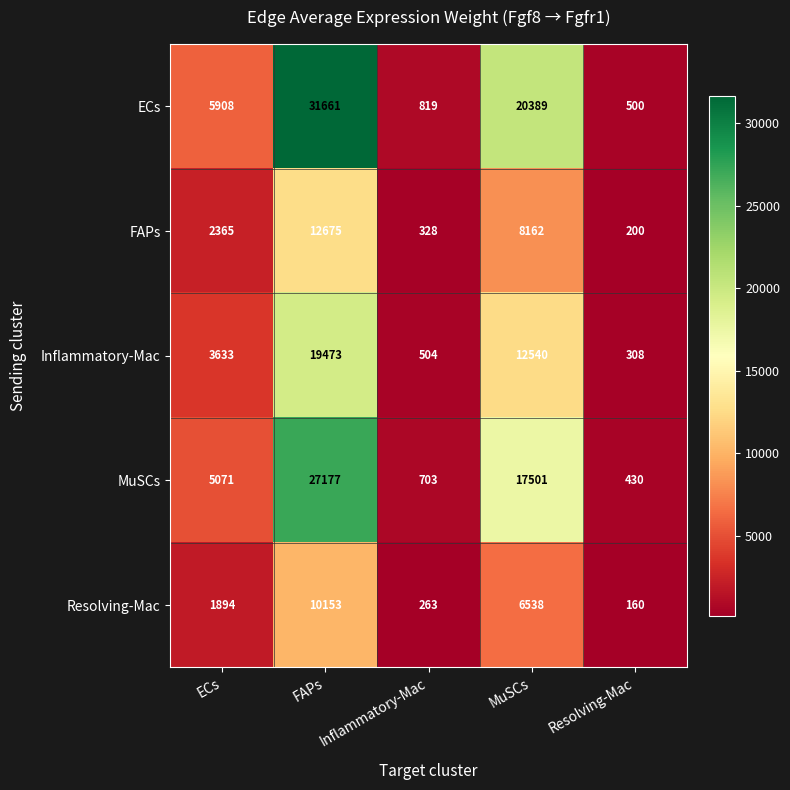

The FAPs series shows 2365 at ECs. True or false?

True